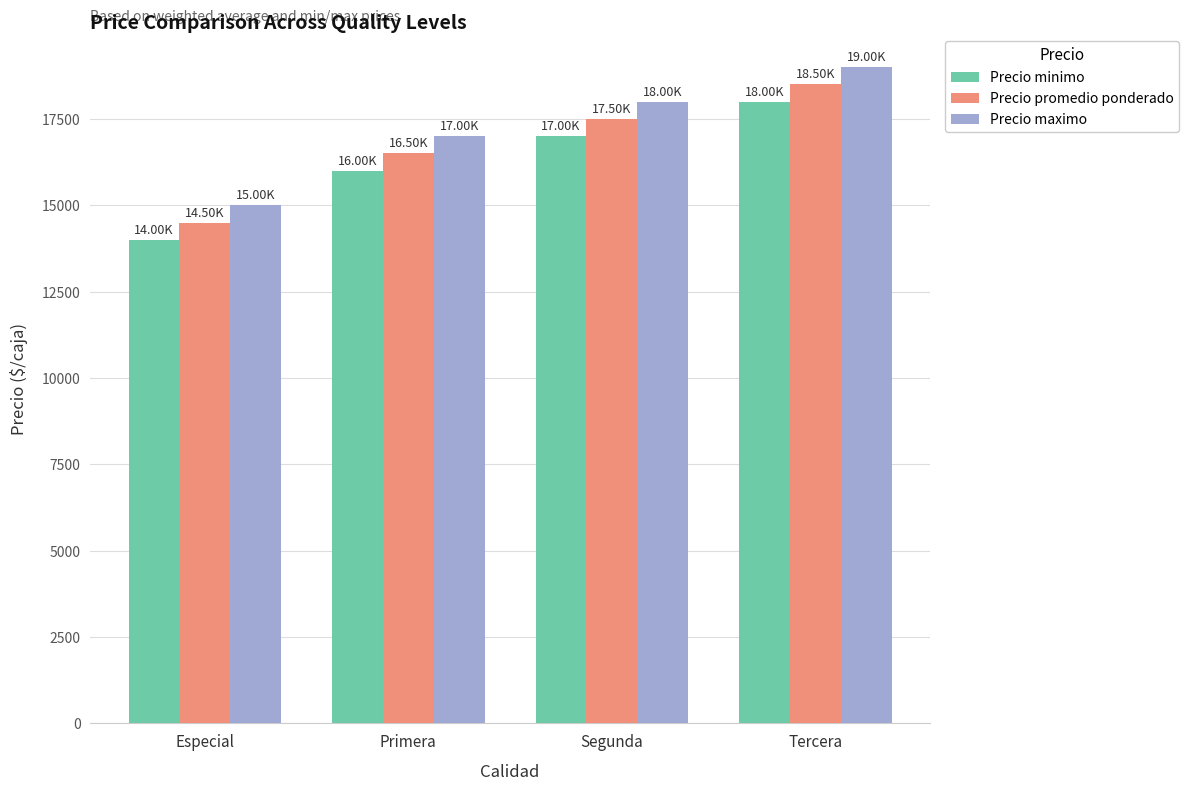

What is the value of the Precio maximo bar at the 1st from the left?

15000